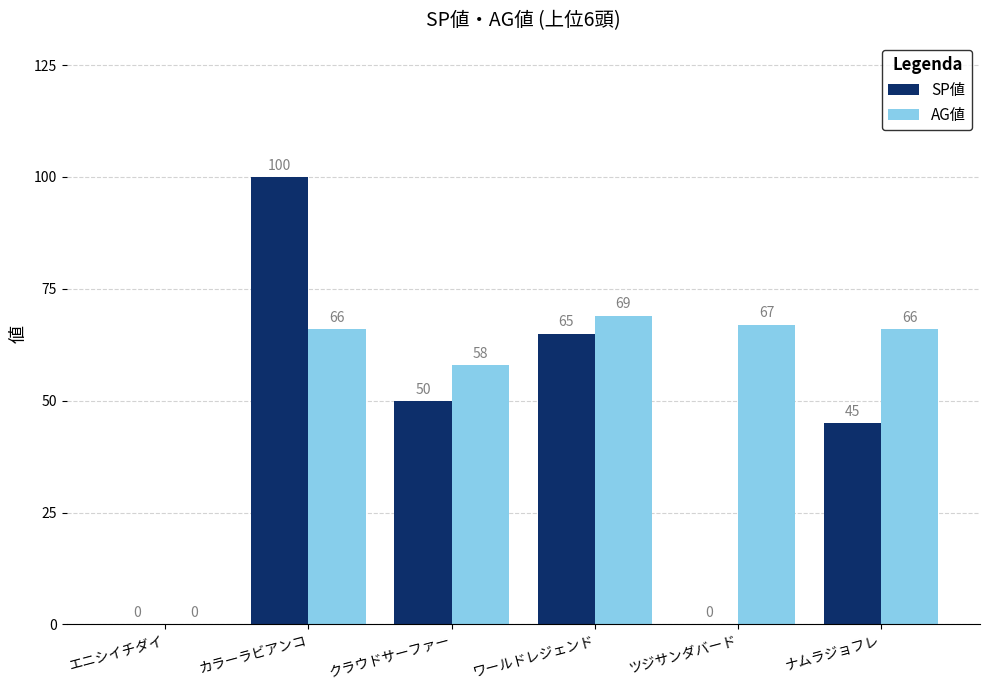

Which series has the largest total across all categories?

AG値